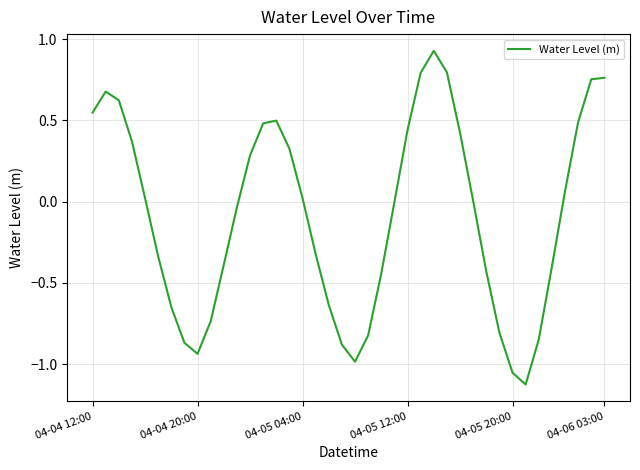

Does the chart have visible grid lines?

Yes